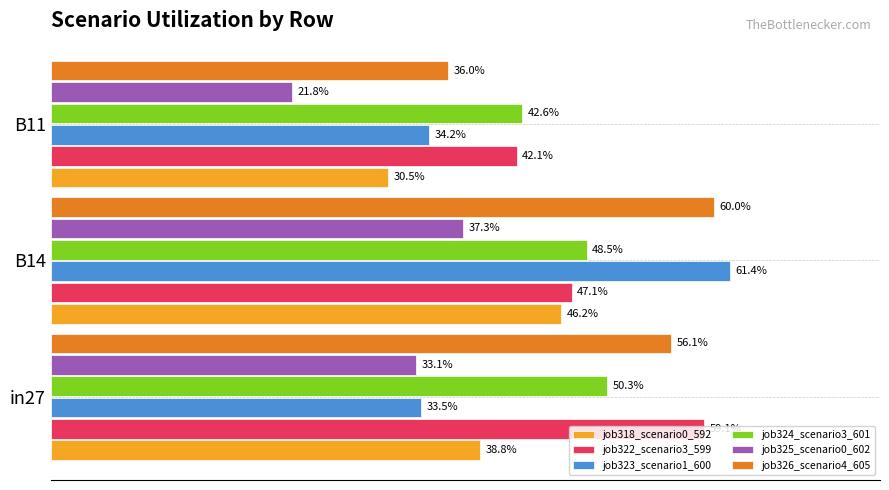

What are all the series names shown in the legend?

job318_scenario0_592, job322_scenario3_599, job323_scenario1_600, job324_scenario3_601, job325_scenario0_602, job326_scenario4_605